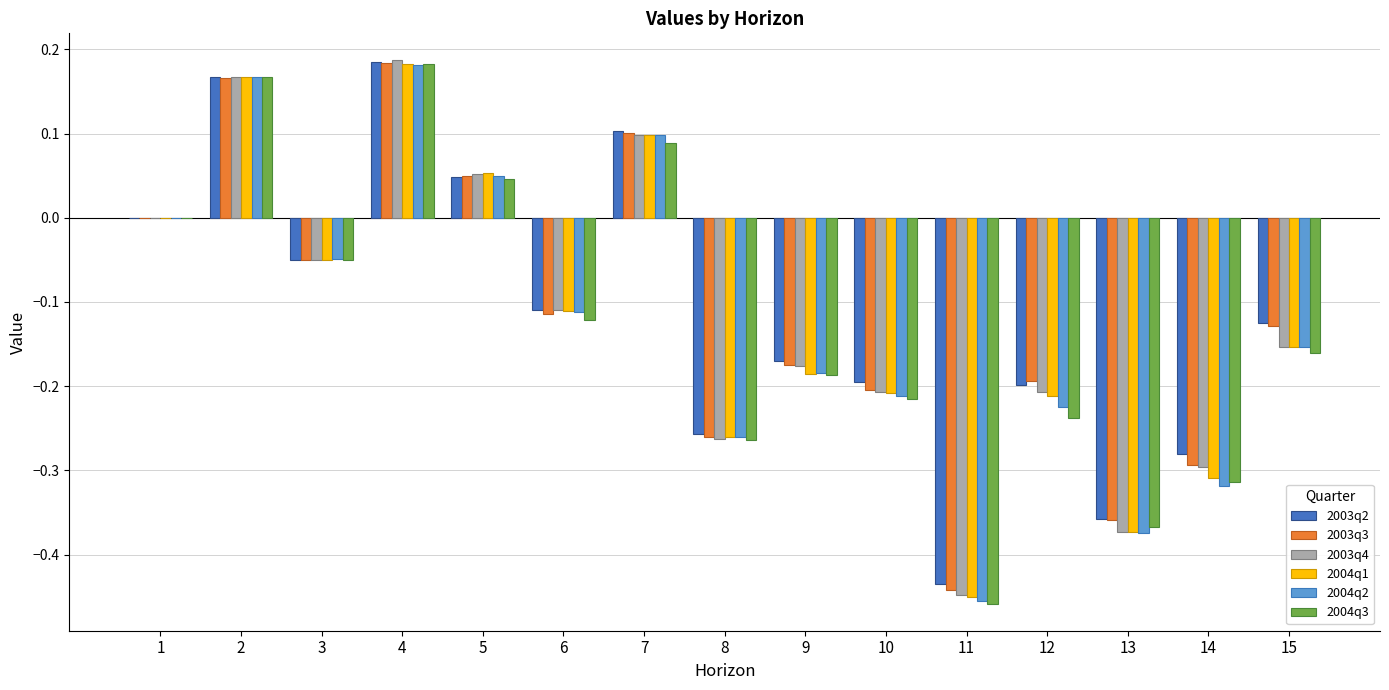

Which series changed the most between 4 and 10?

2004q3